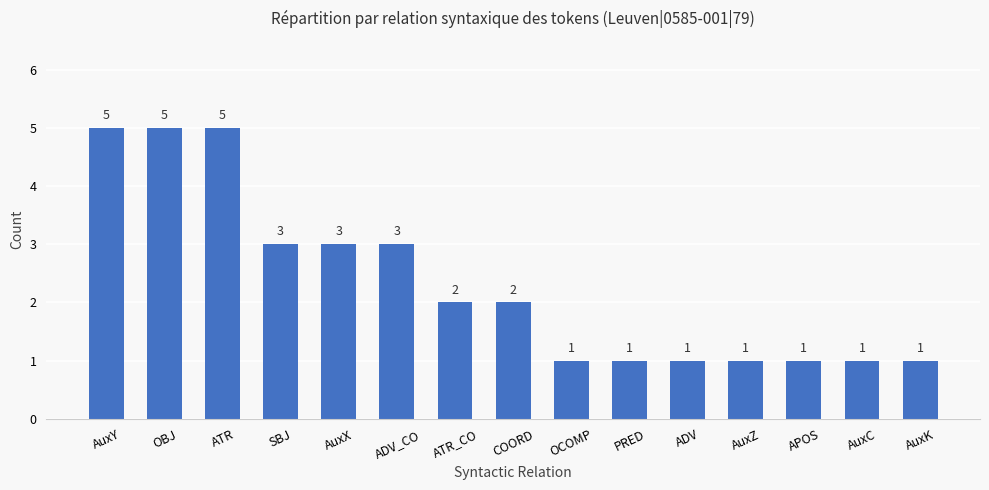

Reading left to right, what are all the values shown in this chart?

5	5	5	3	3	3	2	2	1	1	1	1	1	1	1